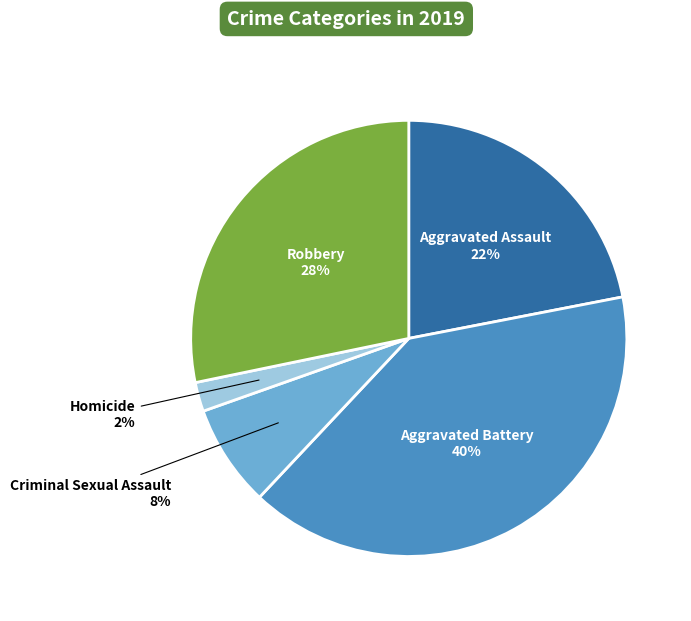

To the nearest percent, what is the average slice percentage?

20%